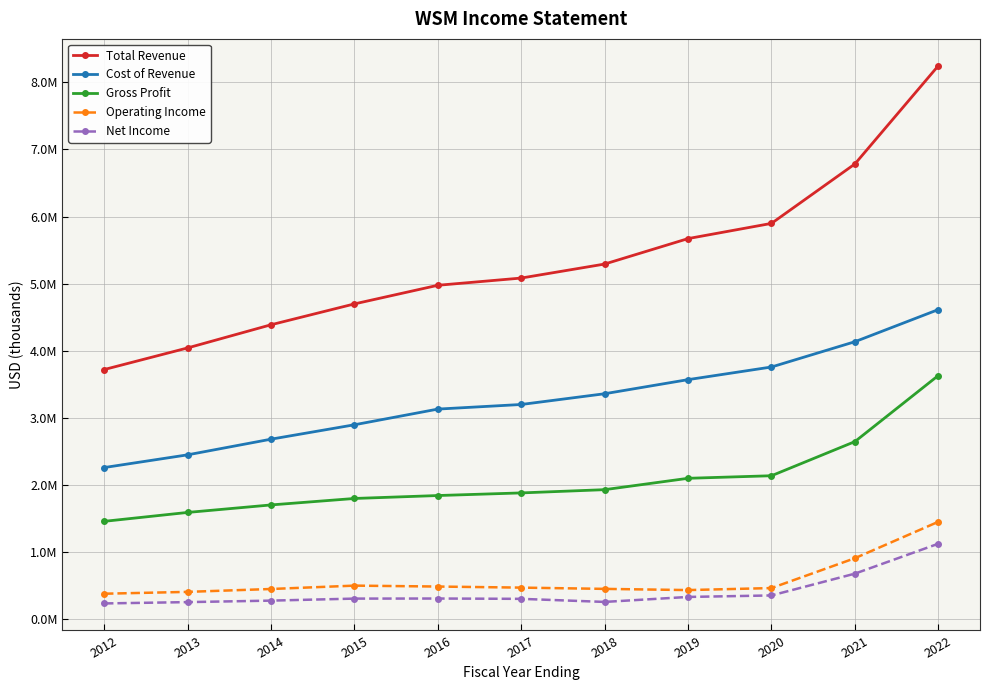

Is it true that Net Income equals 305400 at 2017?

True